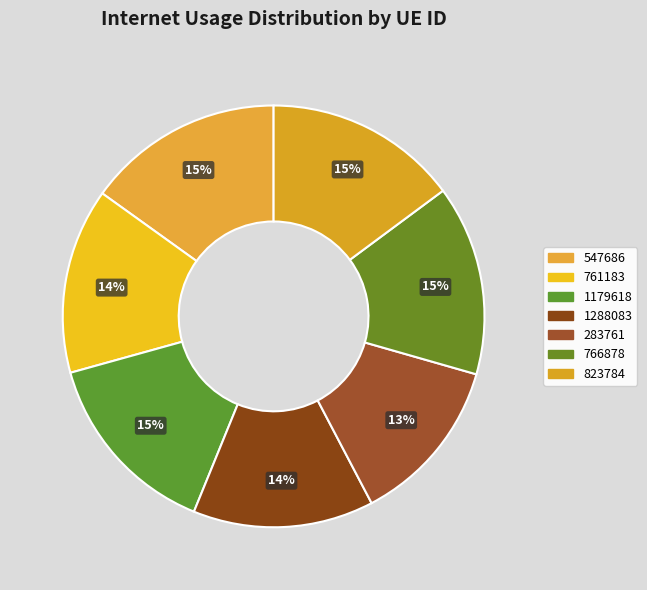

To the nearest percent, what portion does 766878 represent?

15%